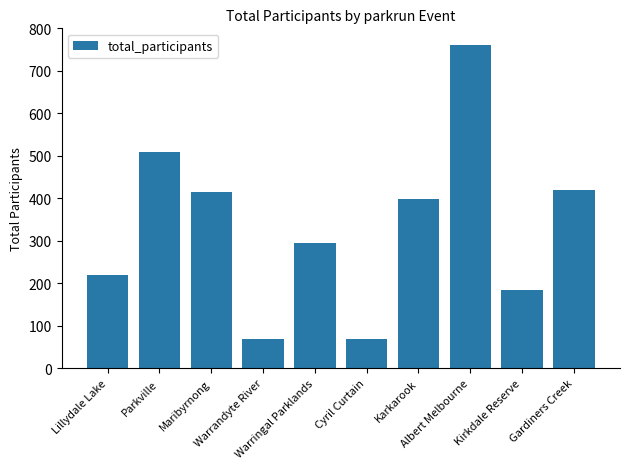

What is the label of the 7th bar from the right?

Warrandyte River